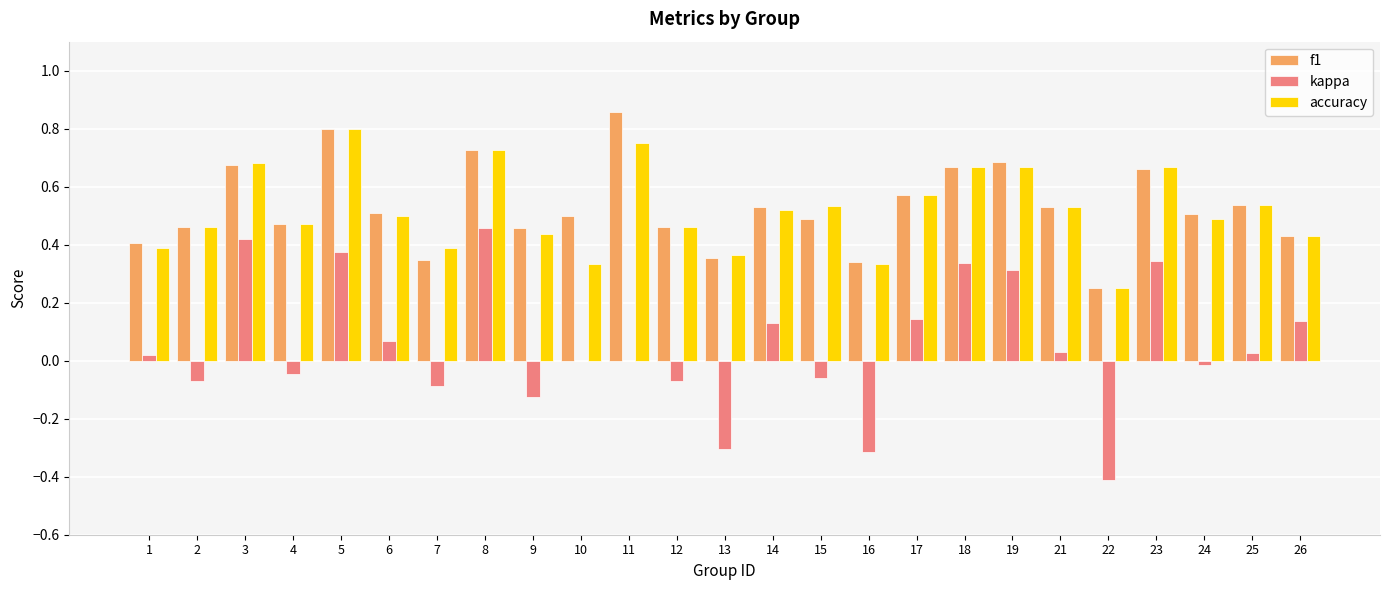

The value of accuracy at 15 is 0.5. True or false?

True